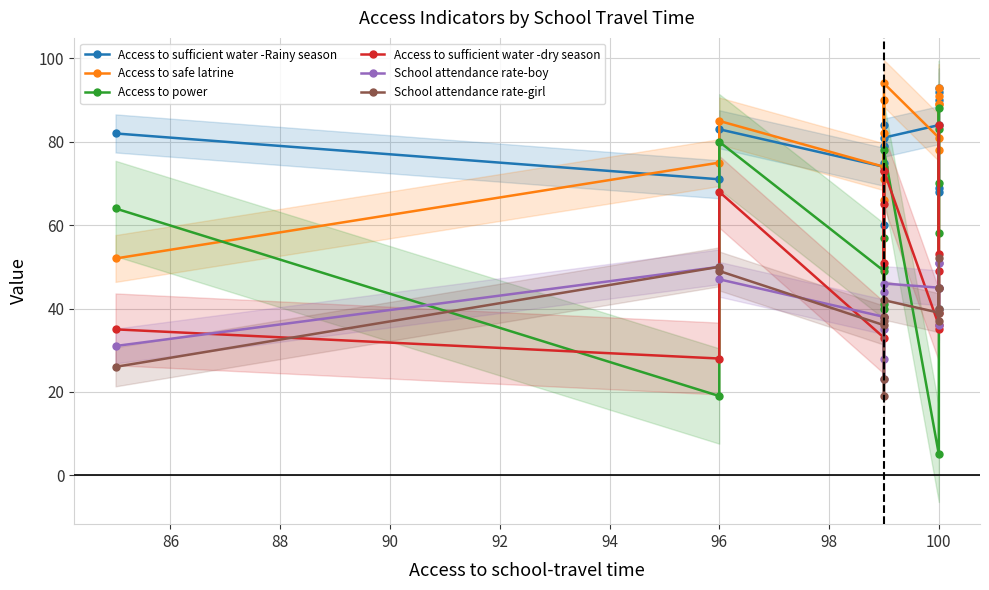

How many lines are shown in the chart?

6